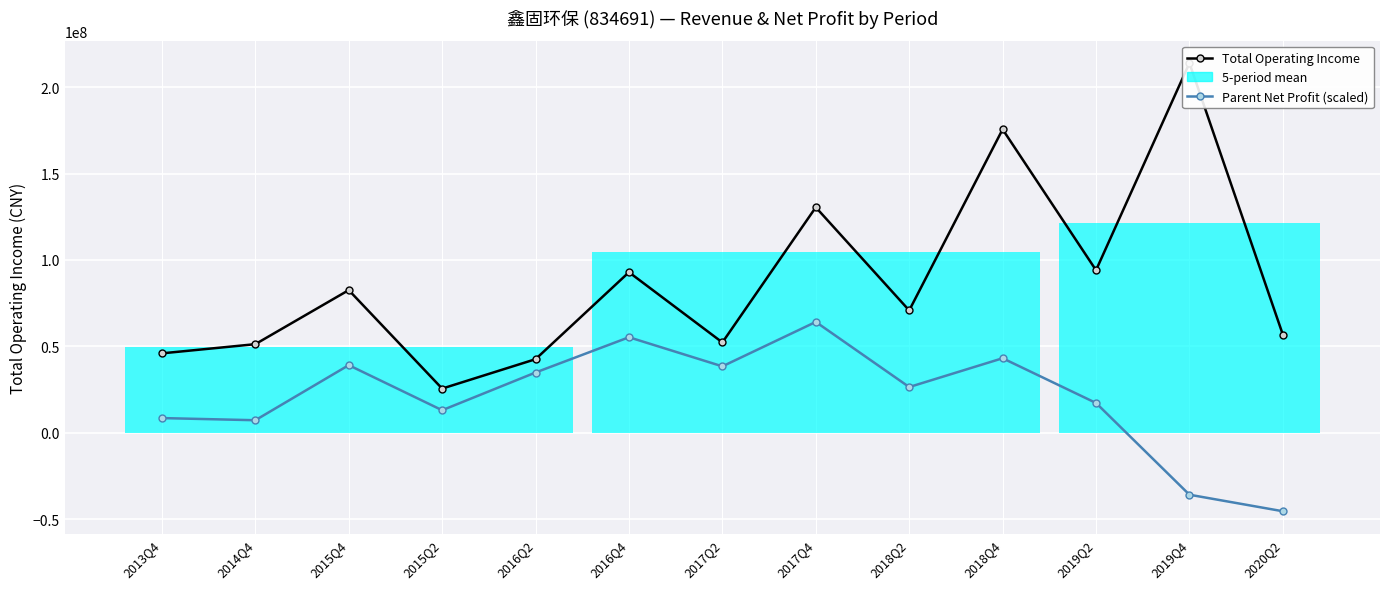

Reading left to right, extract all data points from this chart.

Total Operating Income: 2013Q4=45987280.4	2014Q4=51298532.0	2015Q4=82564571.0	2015Q2=25607661.3	2016Q2=42612360.7	2016Q4=92916142.0	2017Q2=52298206.0	2017Q4=130461957.4	2018Q2=70817656.4	2018Q4=175563857.4	2019Q2=94075848.0	2019Q4=213890118.6	2020Q2=56799111.4
Parent Net Profit (scaled): 2013Q4=8550984.0	2014Q4=7304152.5	2015Q4=39159425.1	2015Q2=13087924.7	2016Q2=34908845.8	2016Q4=55306771.3	2017Q2=38468684.2	2017Q4=64167035.6	2018Q2=26496904.3	2018Q4=43156836.5	2019Q2=17276293.6	2019Q4=-35782972.0	2020Q2=-45341998.2